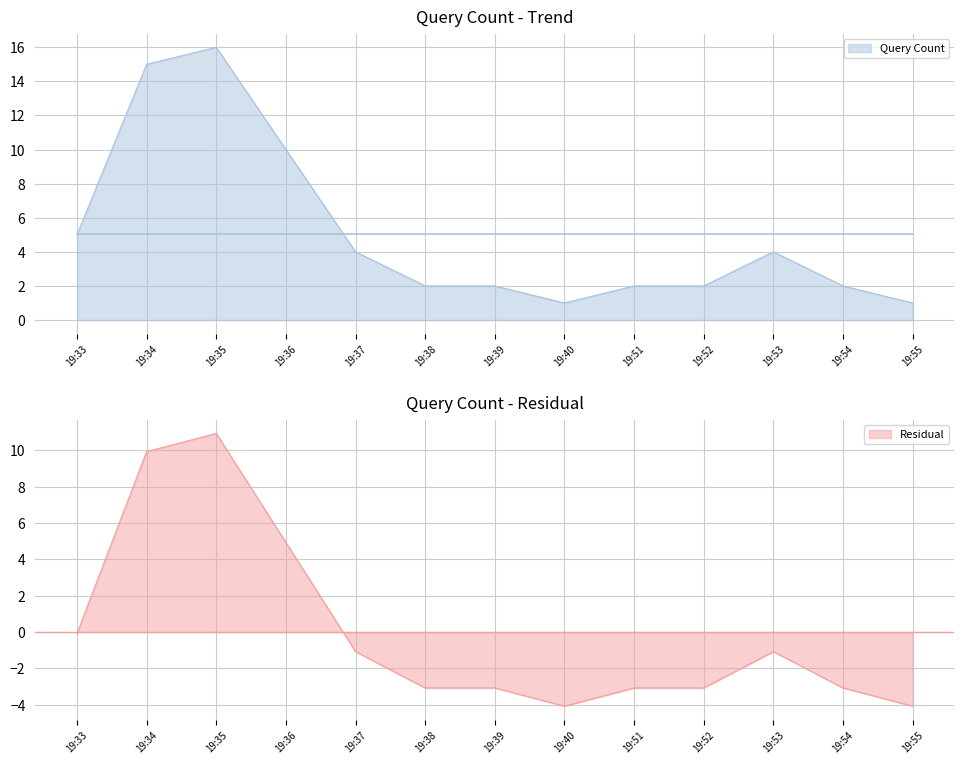

How many points are lower than both their immediate neighbors (excluding endpoints)?

1